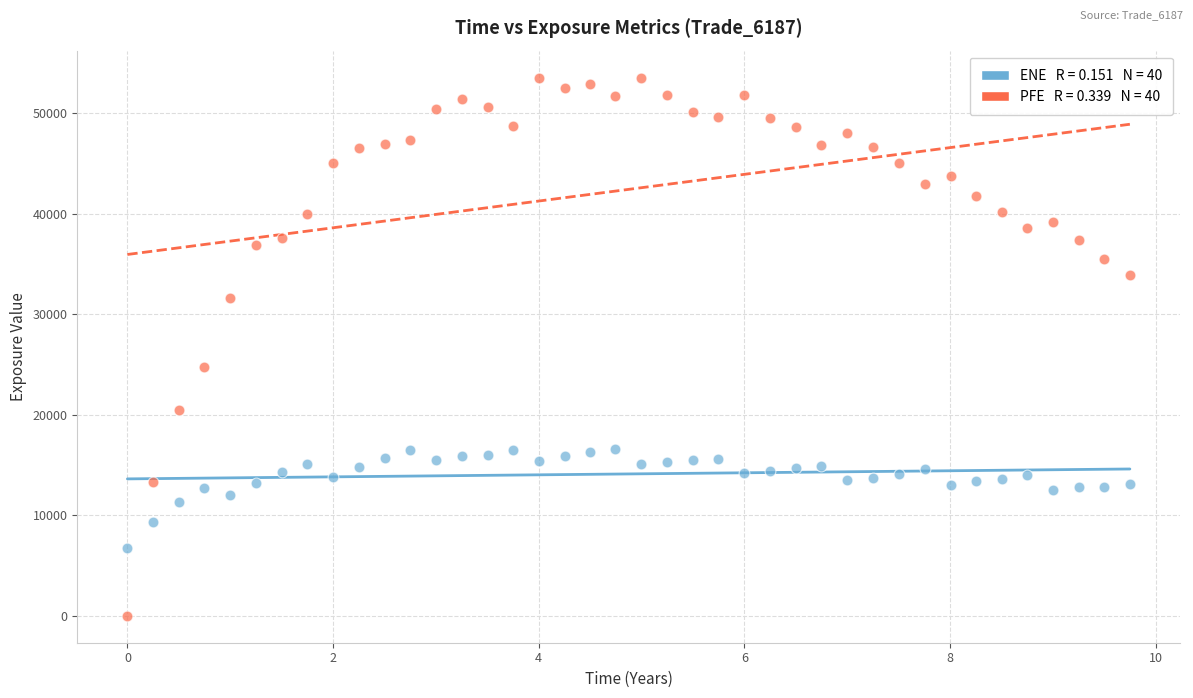

Across all data points, what is the range of Y values (max minus min)?

53559.0